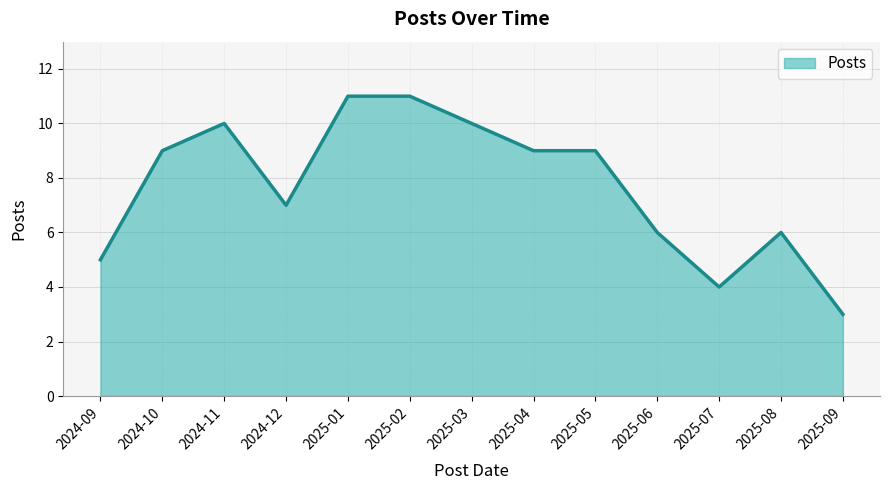

What is the sum of all values?

100